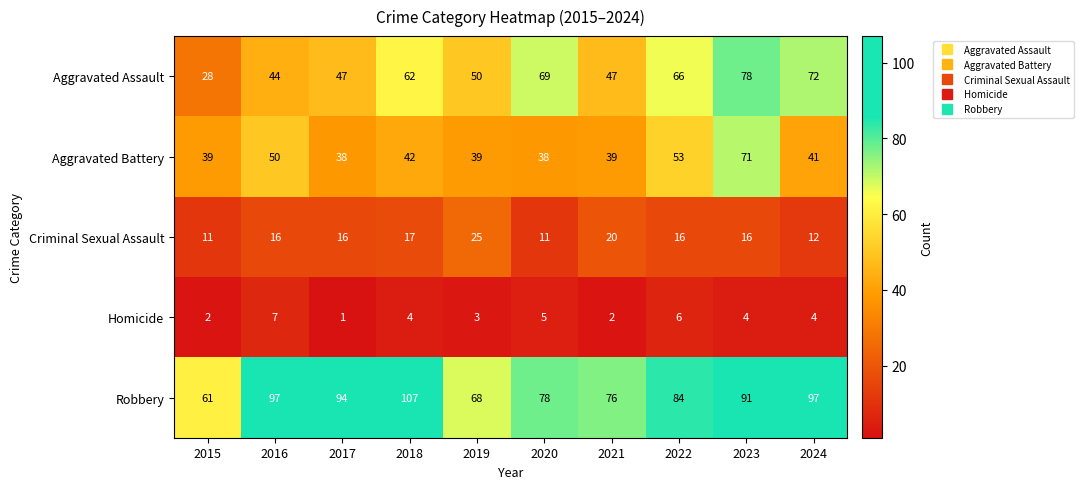

List the series in order of their peak value, highest first.

Robbery, Aggravated Assault, Aggravated Battery, Criminal Sexual Assault, Homicide